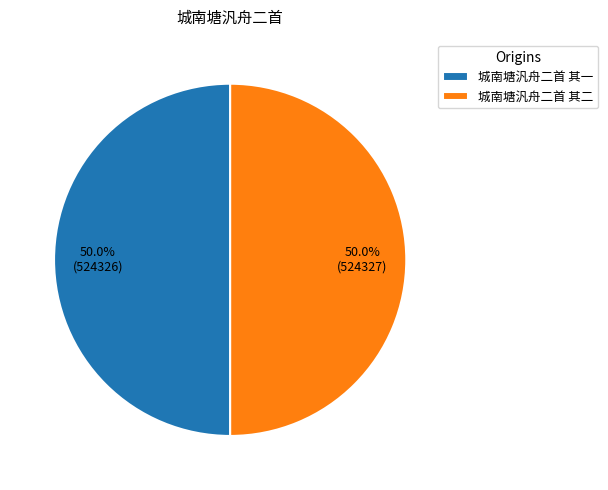

How many segments does this pie chart have?

2